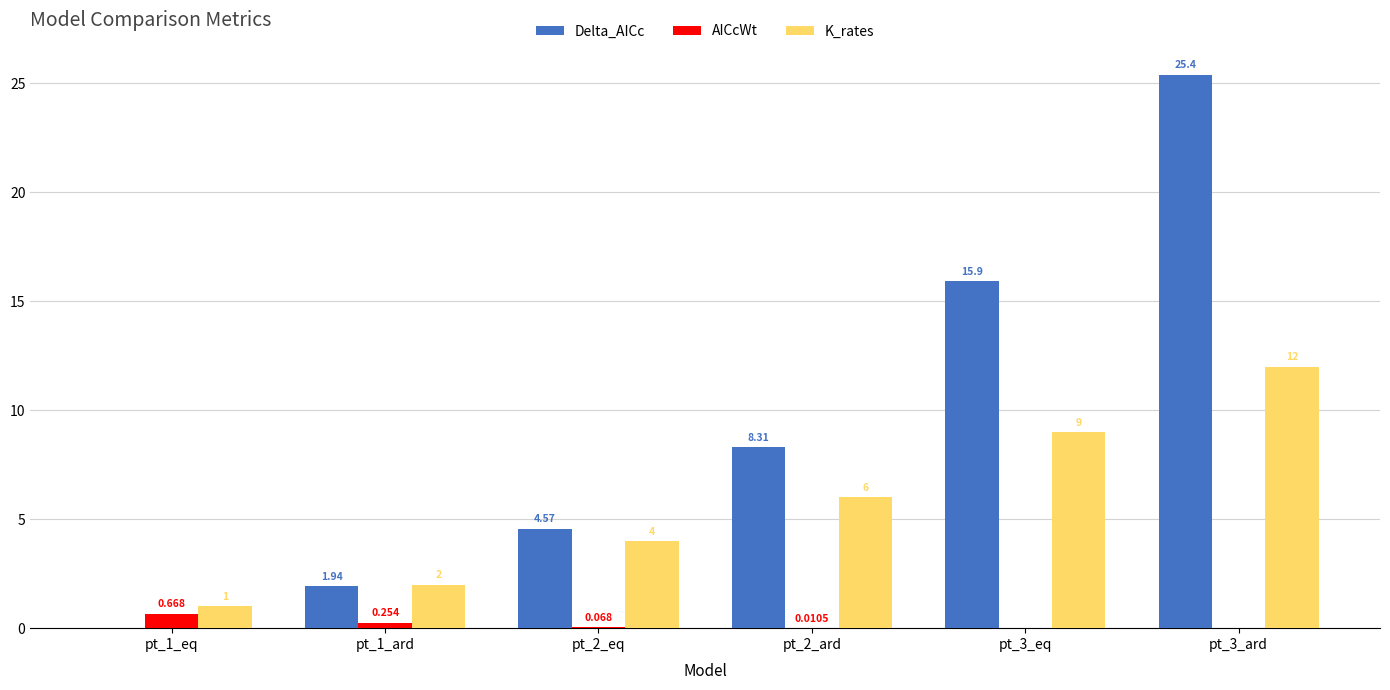

Which series has the largest total across all categories?

Delta_AICc